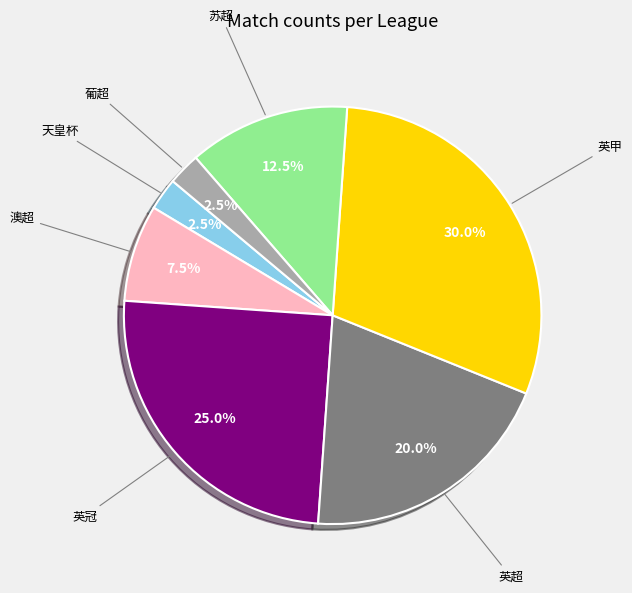

How many slices are in this pie chart?

7